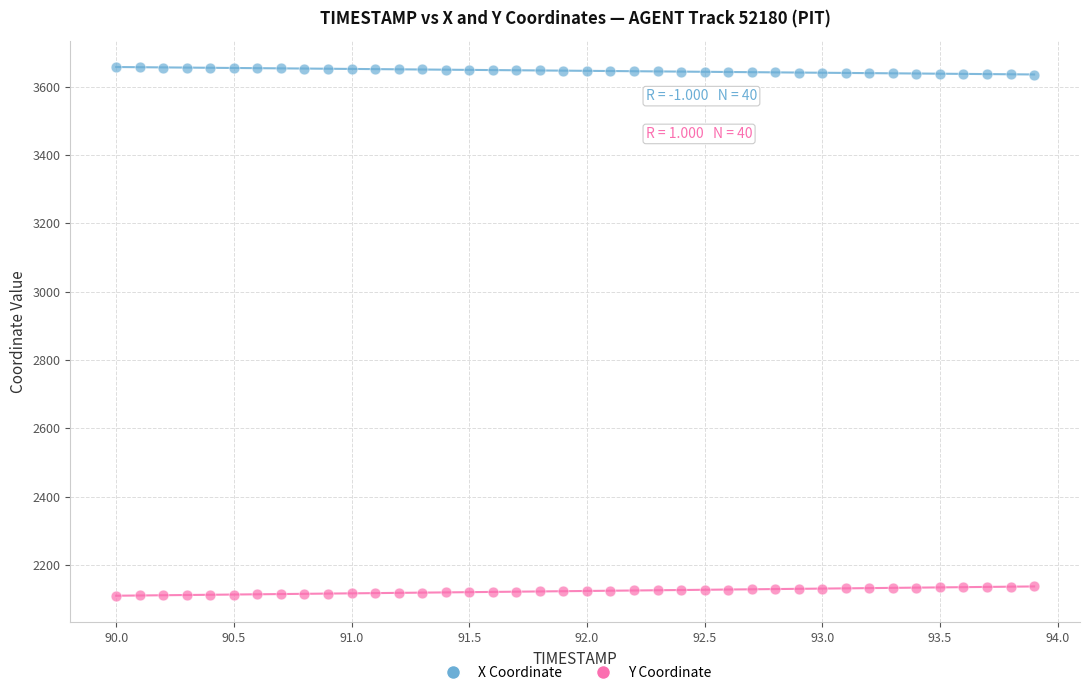

What are all the series names shown in the legend?

X Coordinate, Y Coordinate